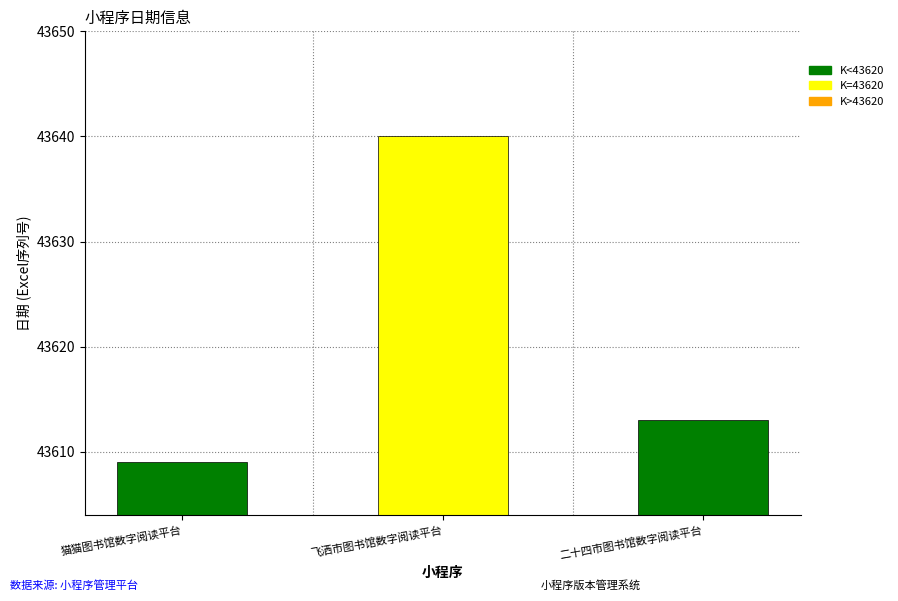

Reading left to right, extract all data points from this chart.

43609	43640	43613